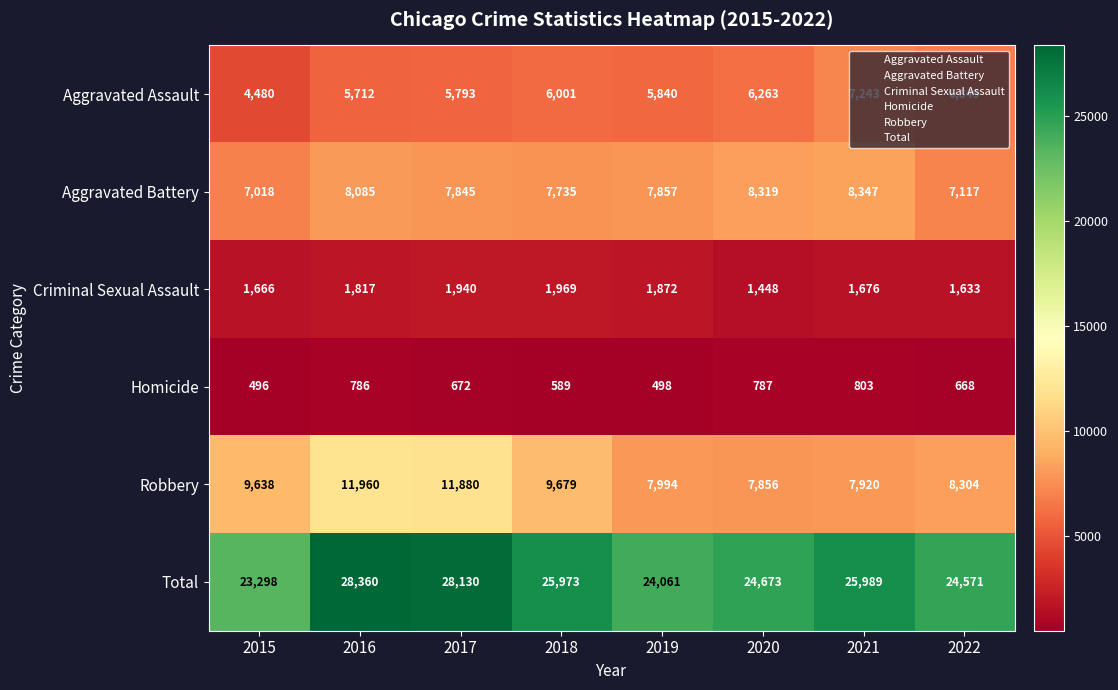

What is the average value of the Homicide series?

662